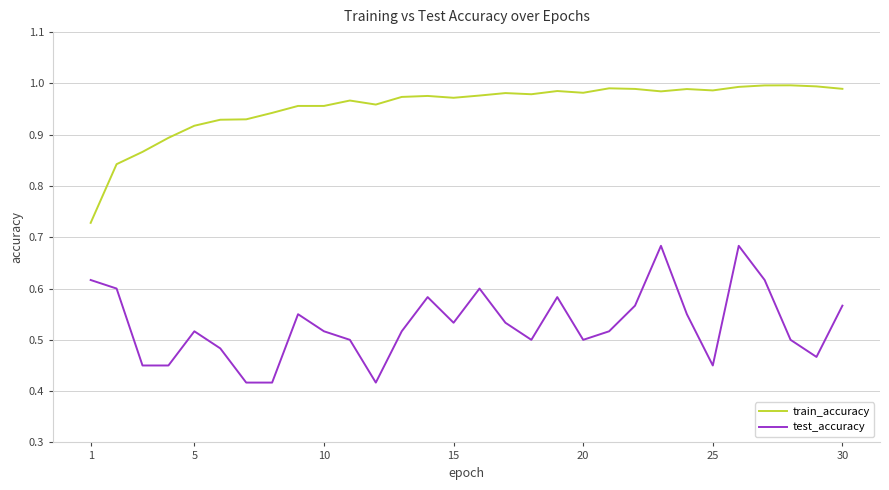

Which series has the largest total across all categories?

train_accuracy